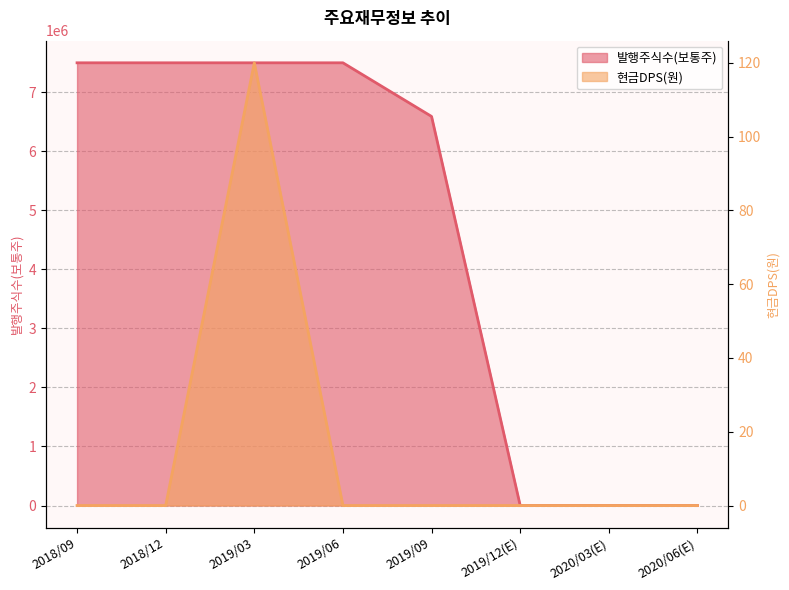

What is the difference between the maximum and second lowest values in the 발행주식수(보통주) series?

7500000